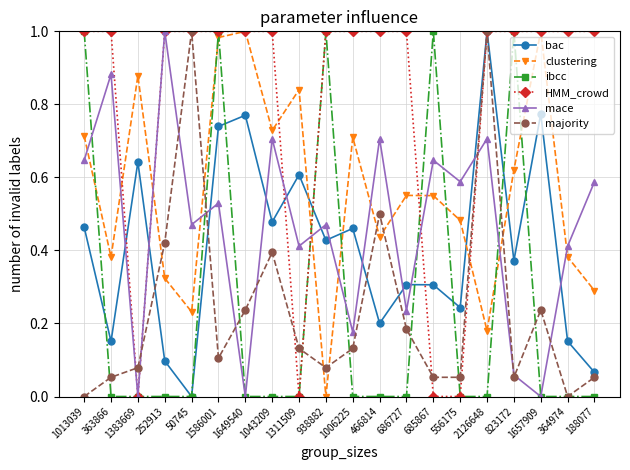

Is it true that mace equals 0.2 at 686727?

True